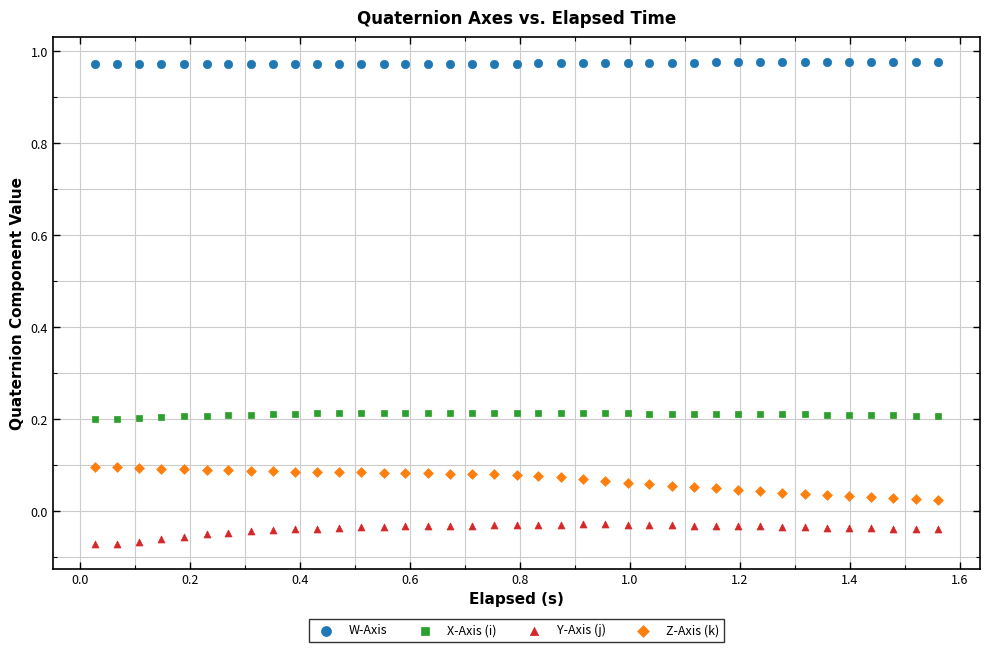

What are all the series names shown in the legend?

W-Axis, X-Axis (i), Y-Axis (j), Z-Axis (k)